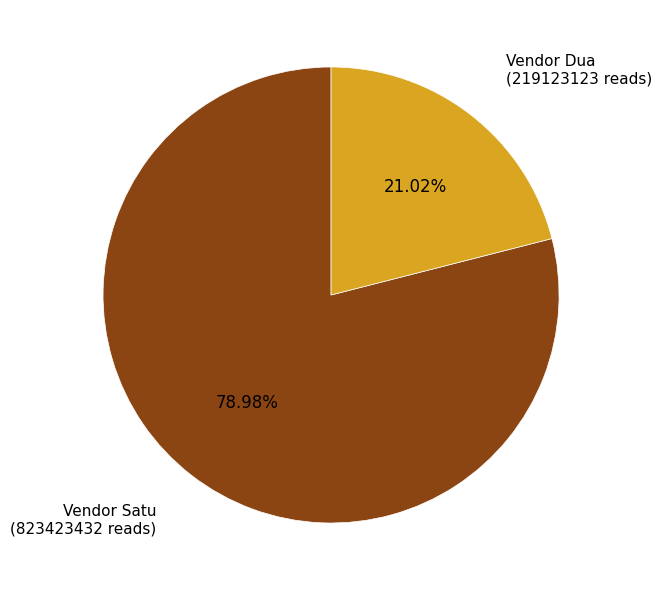

Does any single category account for the majority?

Yes